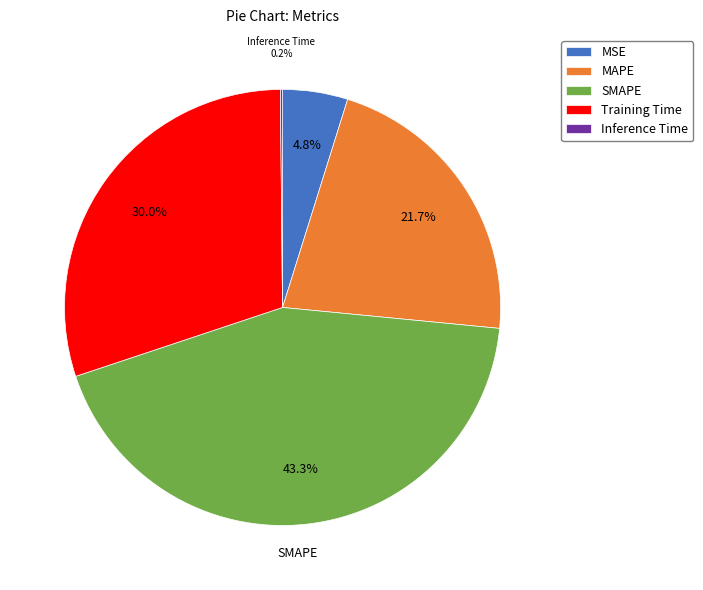

Which has a higher value, MSE or SMAPE?

SMAPE